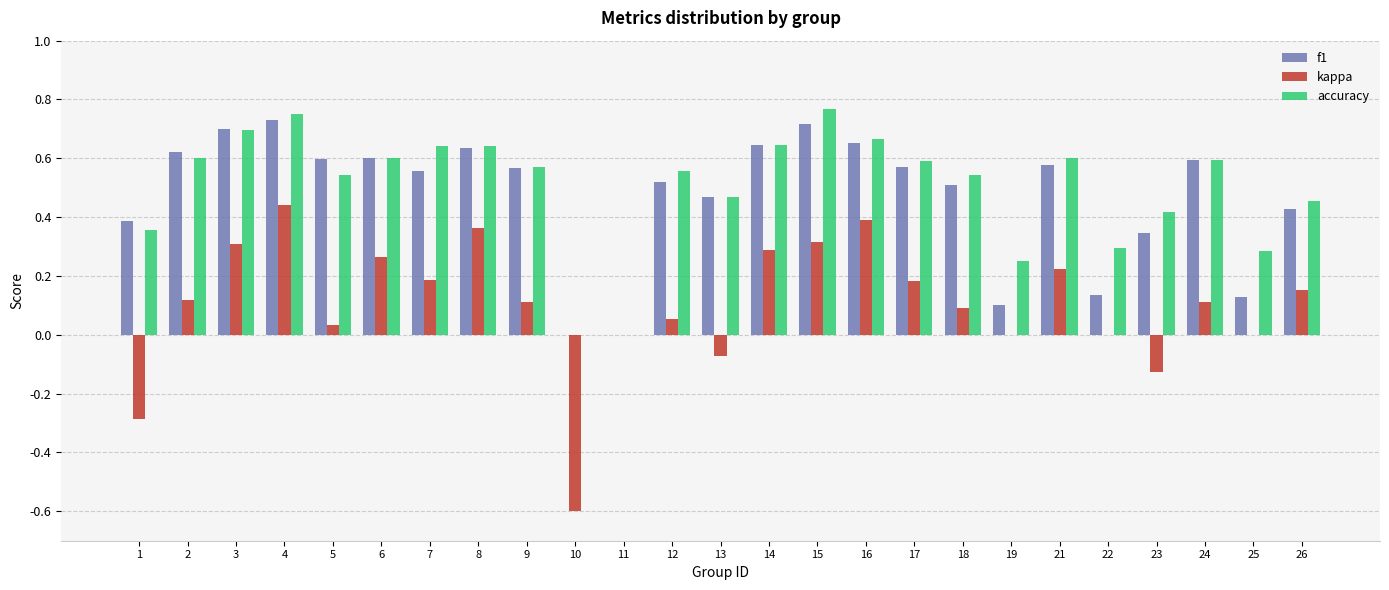

Is the value of accuracy at 15 greater than the value of f1 at 22?

Yes